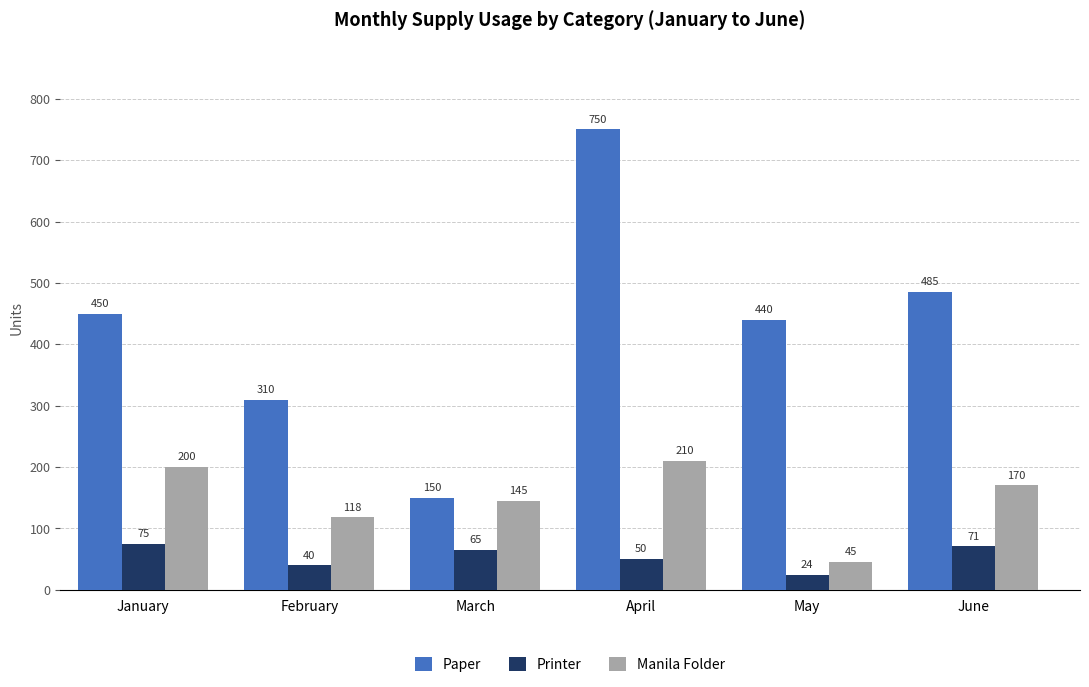

Is the value of Printer at May greater than the value of Paper at February?

No